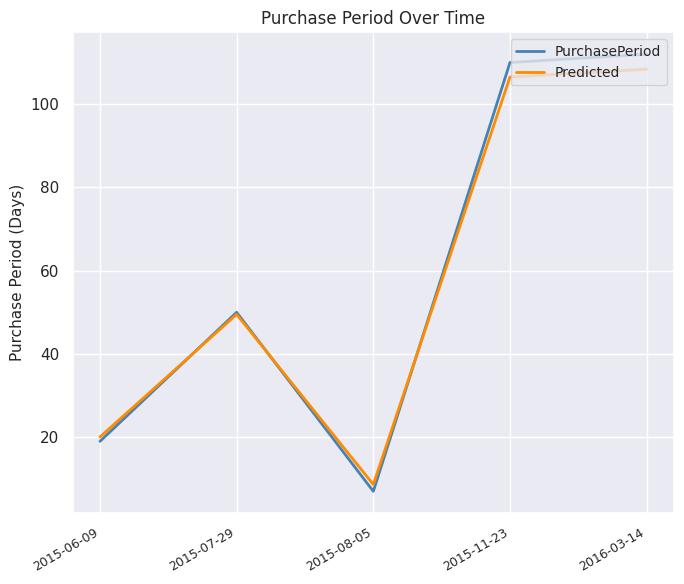

Is the value of PurchasePeriod at 2016-03-14 greater than the value of Predicted at 2015-06-09?

Yes